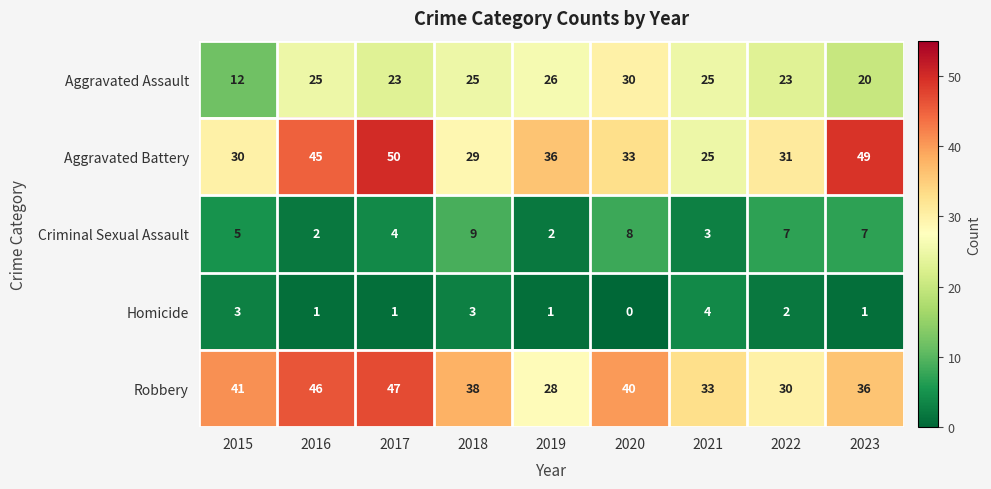

What is the sum of the Aggravated Assault values at 2022 and 2017?

46